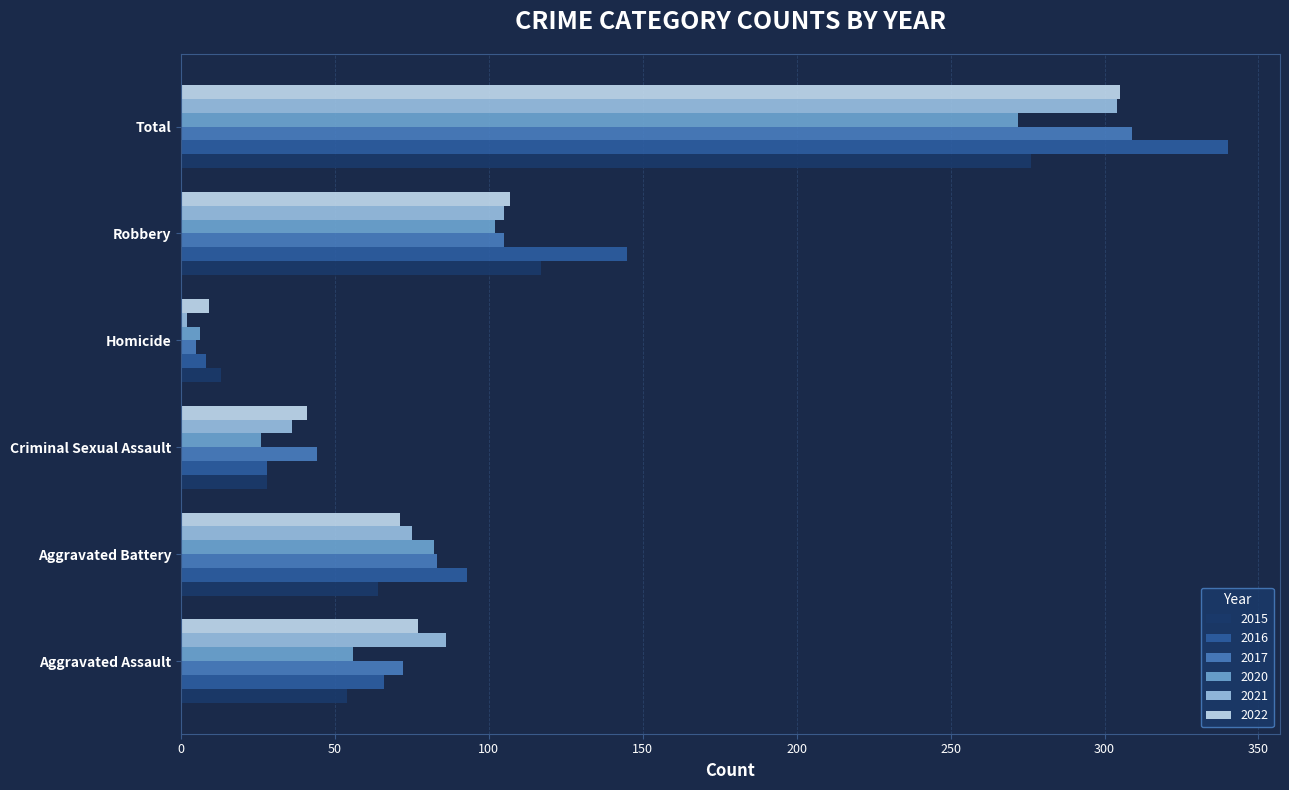

What is the average value of the 2015 series?

92